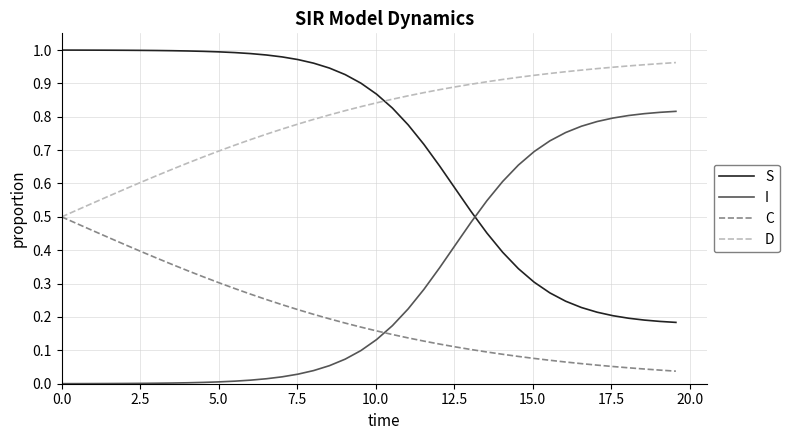

How many times do S and I cross each other?

1